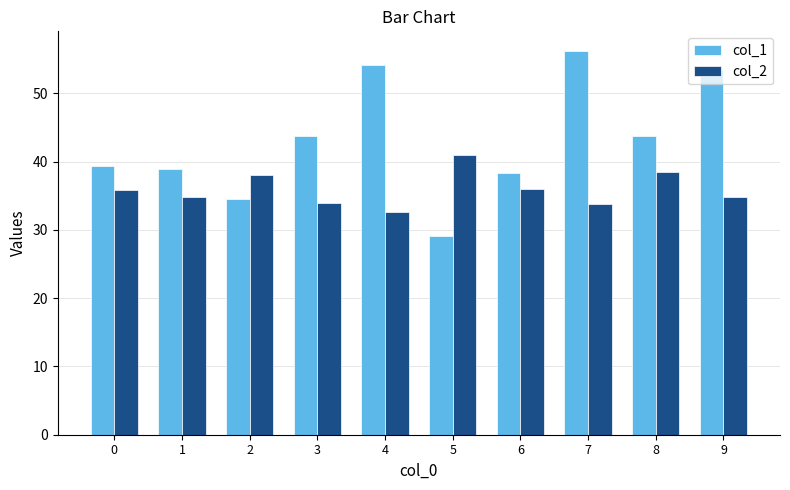

Is it true that col_1 equals 31.8 at 9?

False